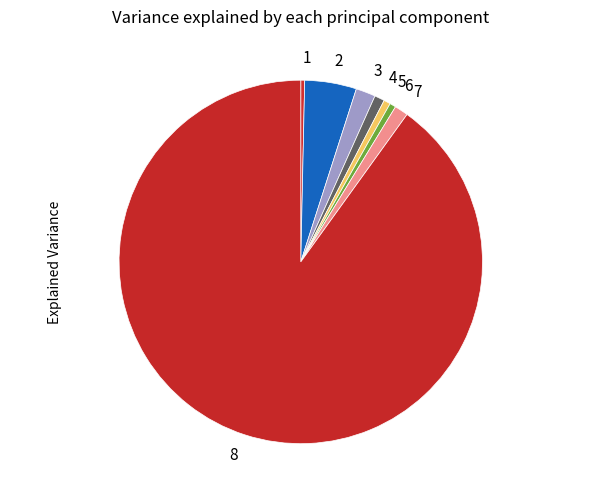

Between 5 and 7, which is larger?

7